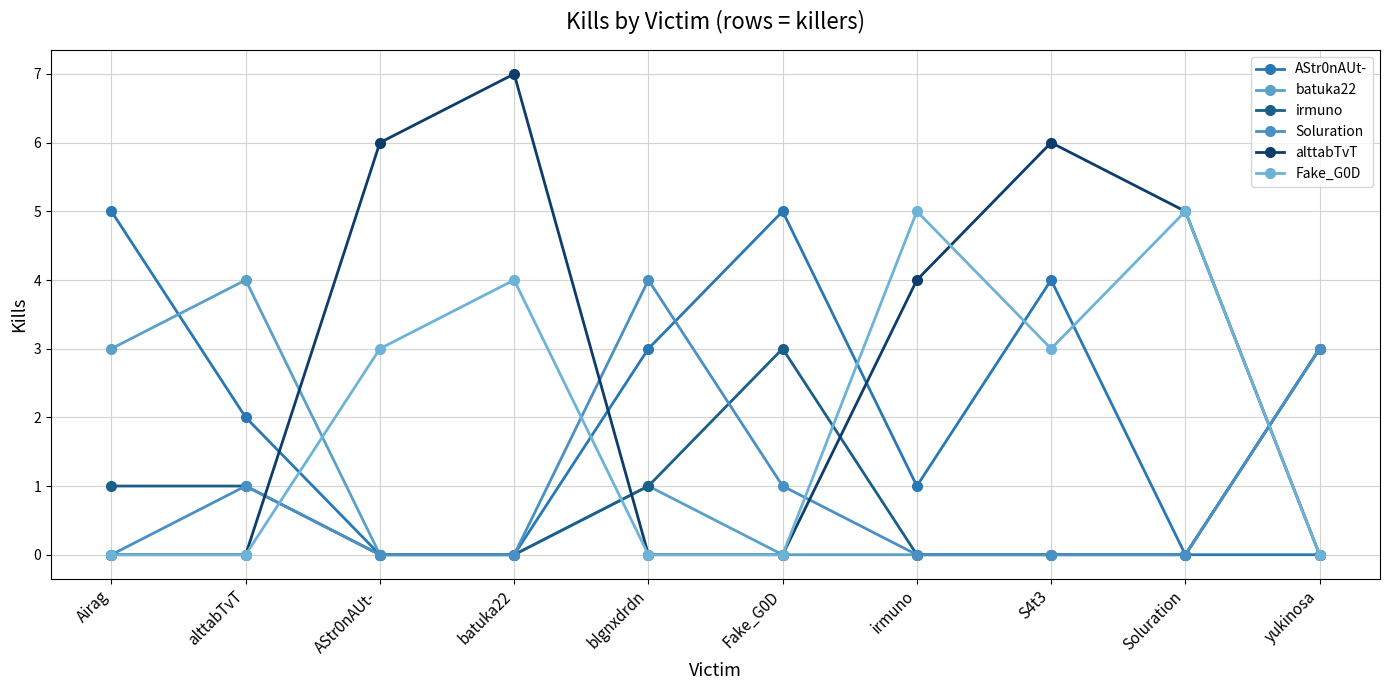

The value of irmuno at irmuno is 1. True or false?

False